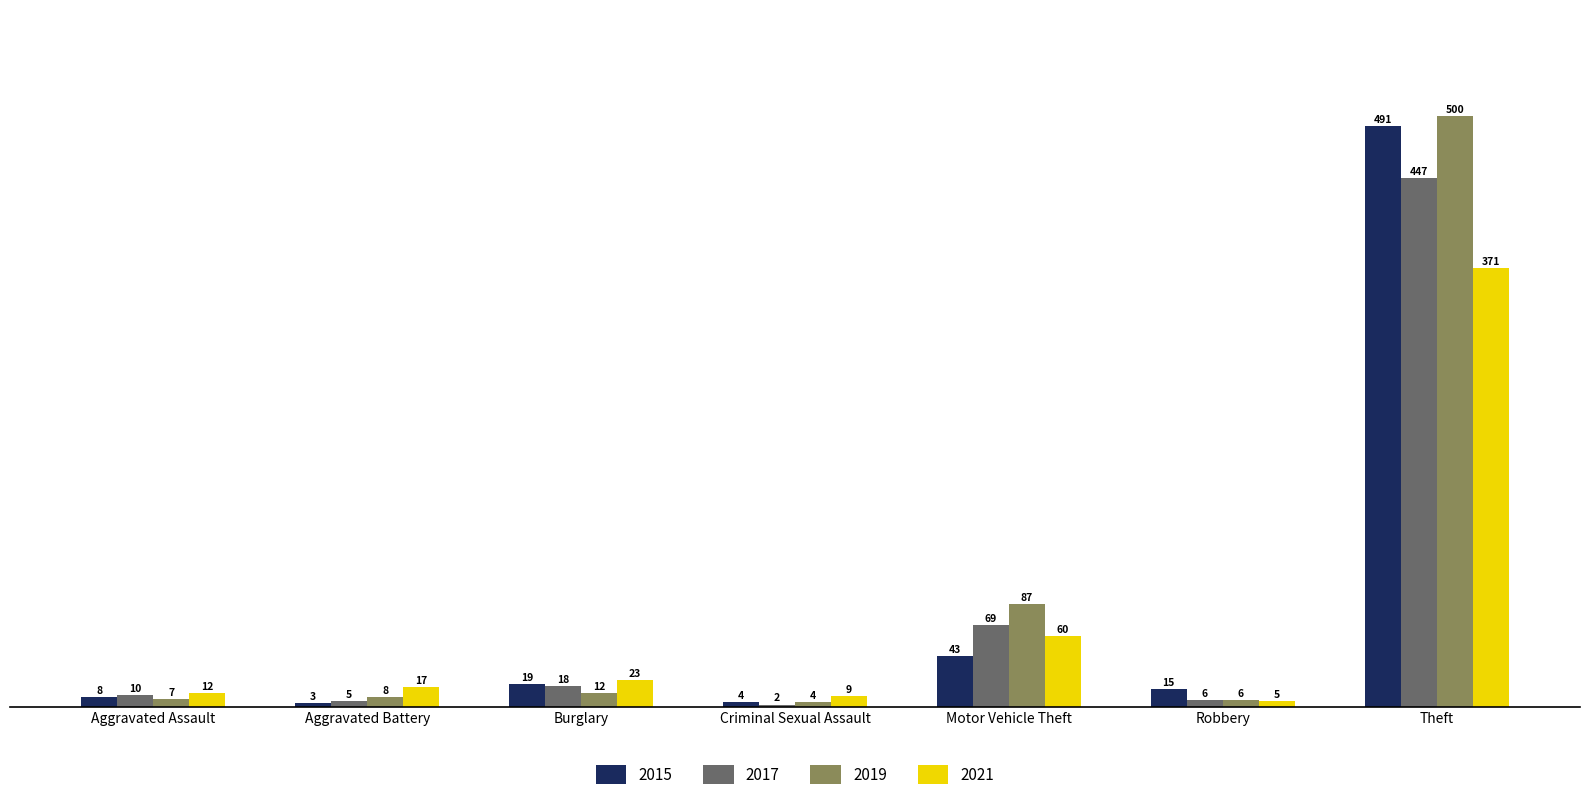

Which series has the largest range (max minus min)?

2019